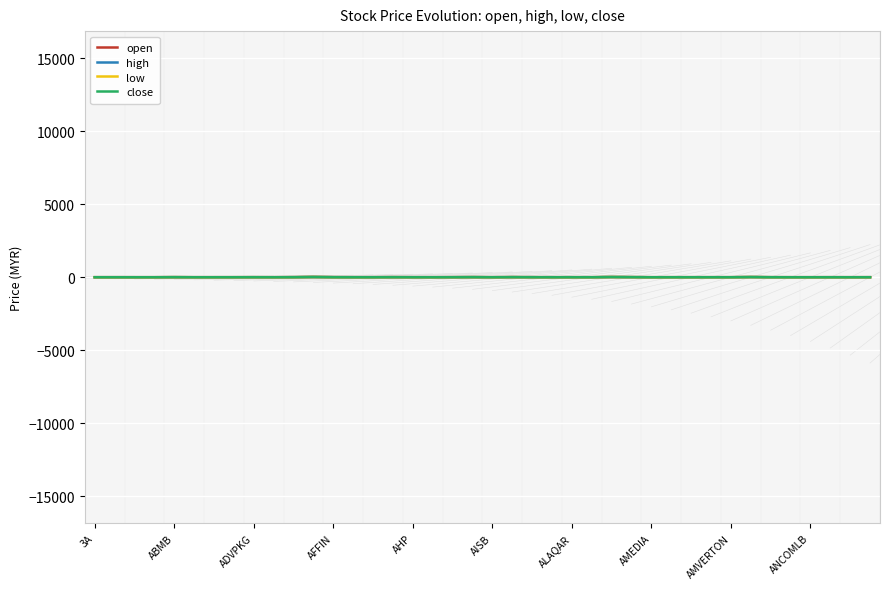

List the series in order of their overall mean, highest first.

high, close, open, low